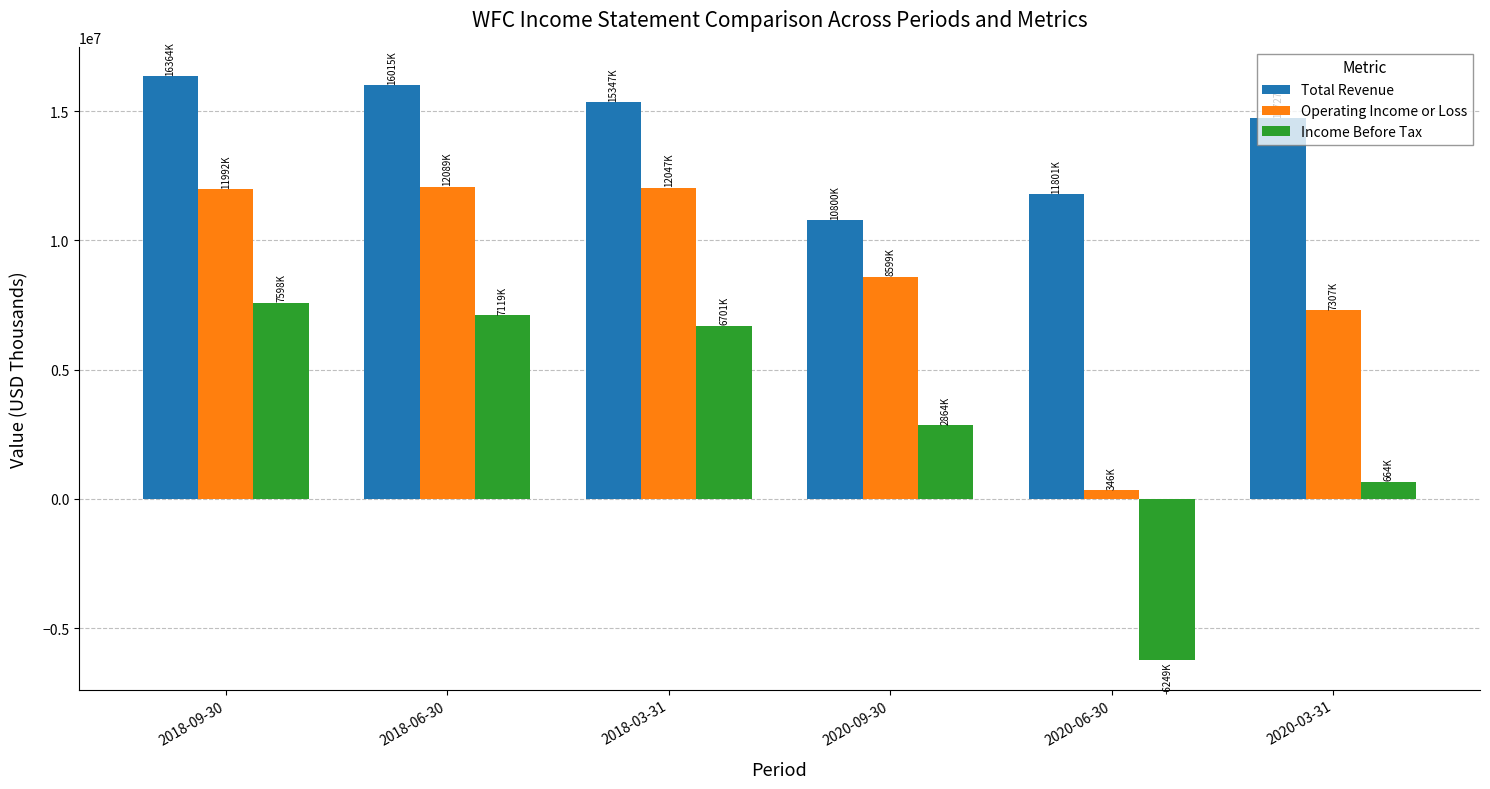

What are all the series names shown in the legend?

Total Revenue, Operating Income or Loss, Income Before Tax